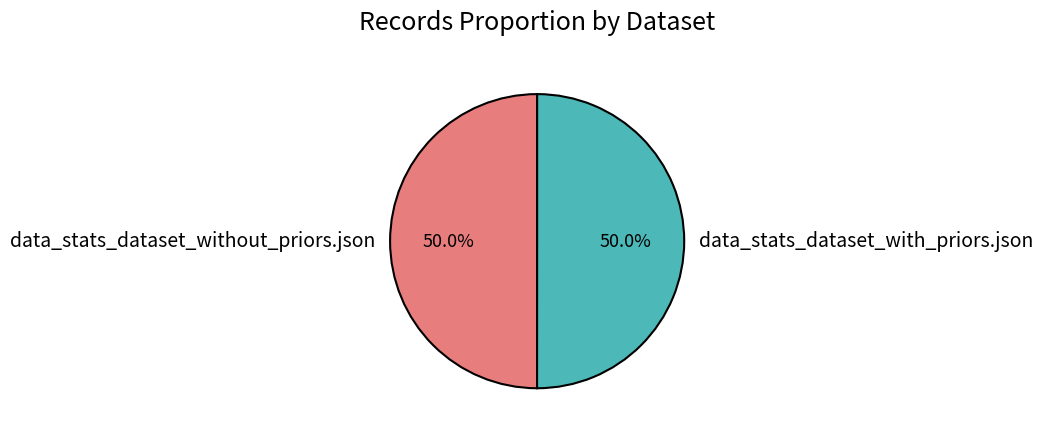

How many slices are in this pie chart?

2